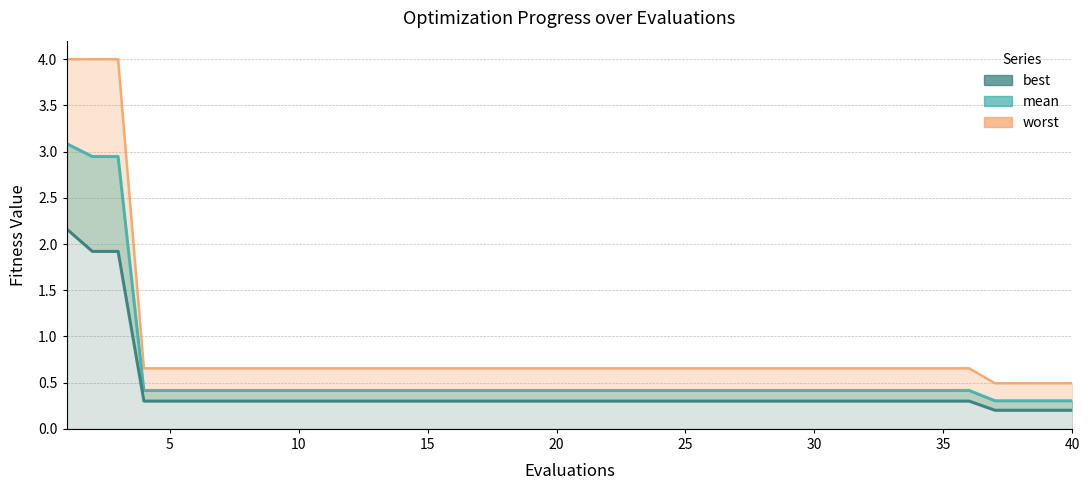

The value of mean at 35 is 0.1. True or false?

False